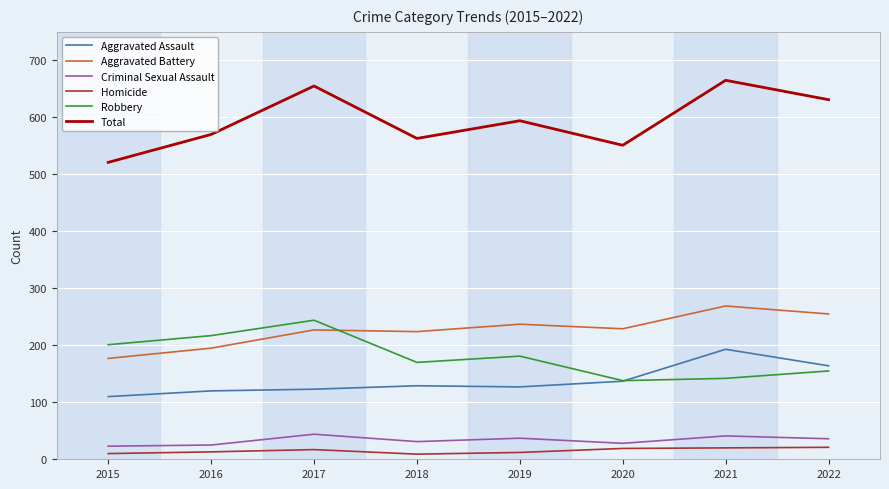

At 2022, list the series in order from largest to smallest.

Total, Aggravated Battery, Aggravated Assault, Robbery, Criminal Sexual Assault, Homicide